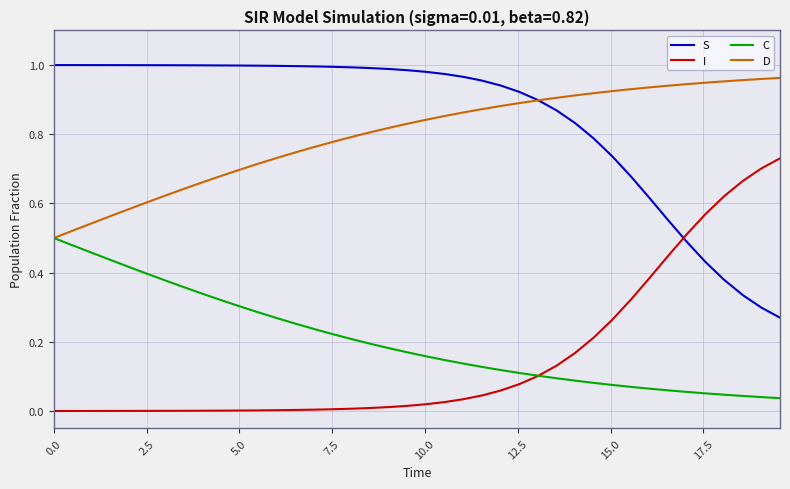

Which series has the largest total across all categories?

S